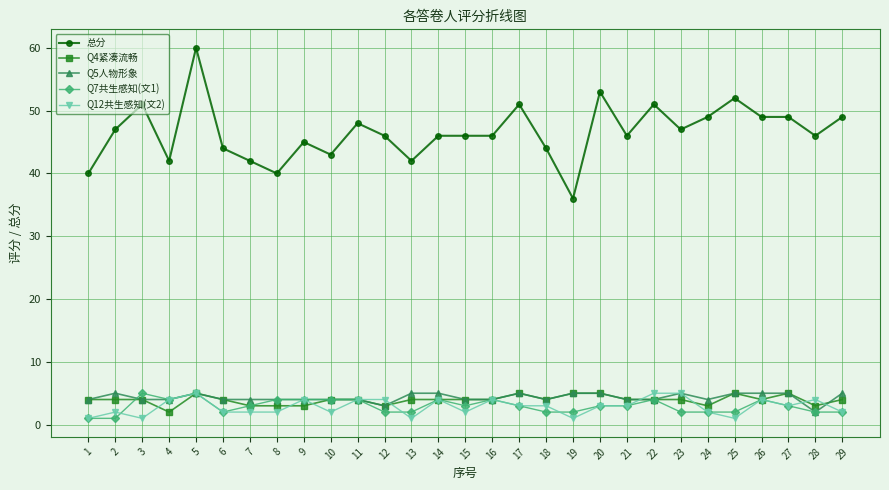

What is the difference between the highest and lowest values at 25?

51